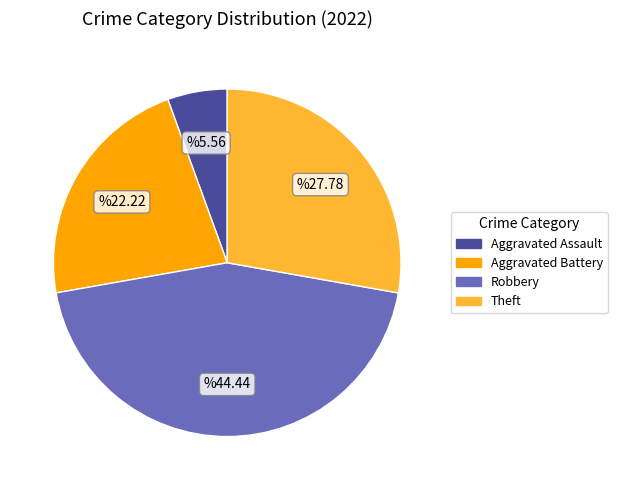

Is there a majority slice in this chart?

No